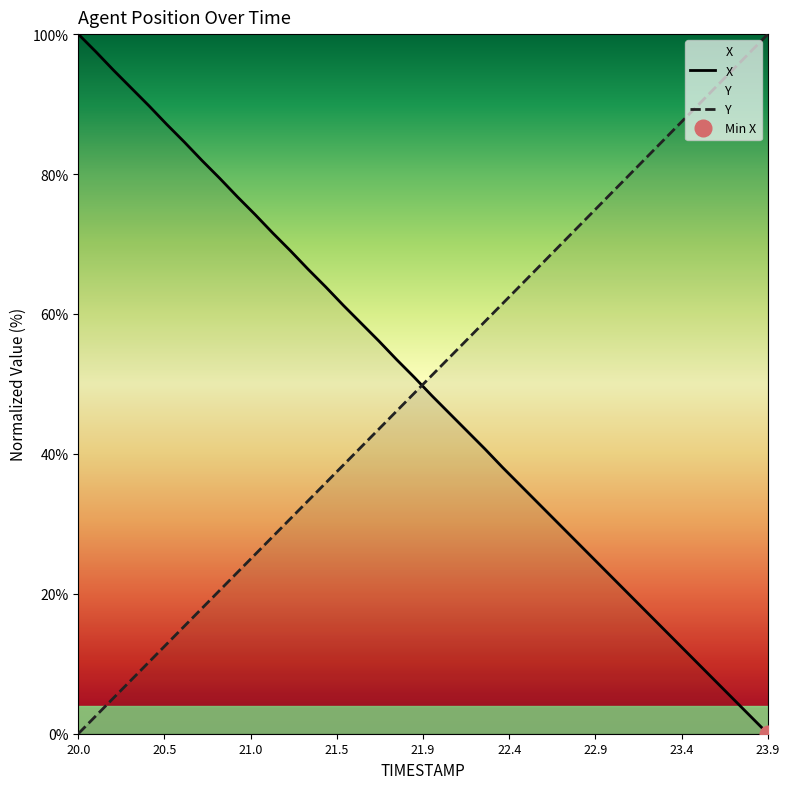

How many intersections are there between Y and X?

1